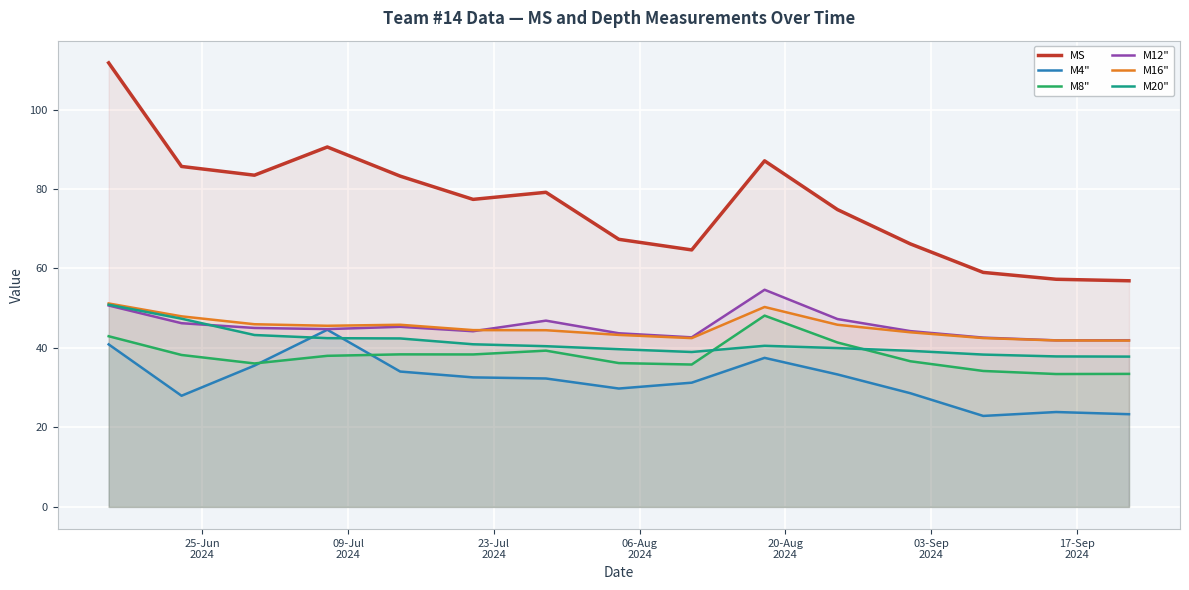

What is the maximum value shown in the chart?

111.7